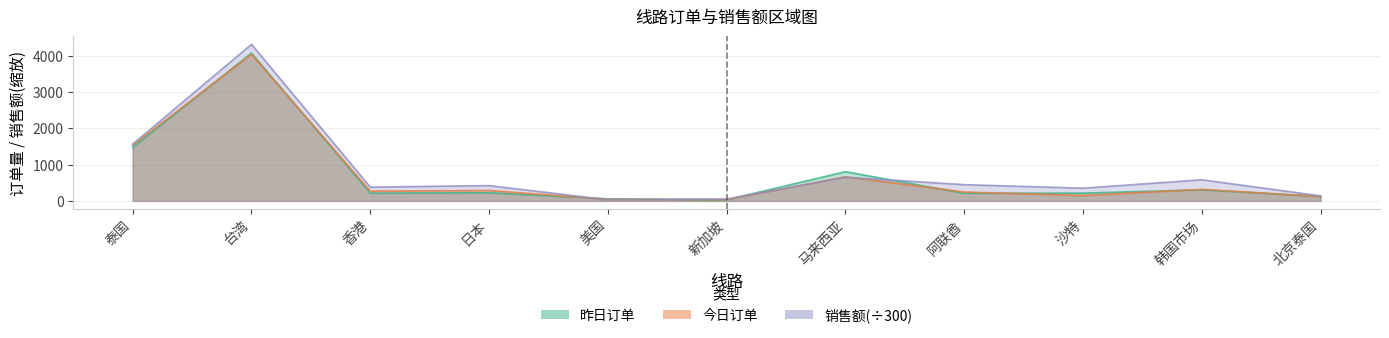

List the labels in order of 销售额 value, smallest first.

美国, 新加坡, 北京泰国, 沙特, 香港, 日本, 阿联酋, 韩国市场, 马来西亚, 泰国, 台湾